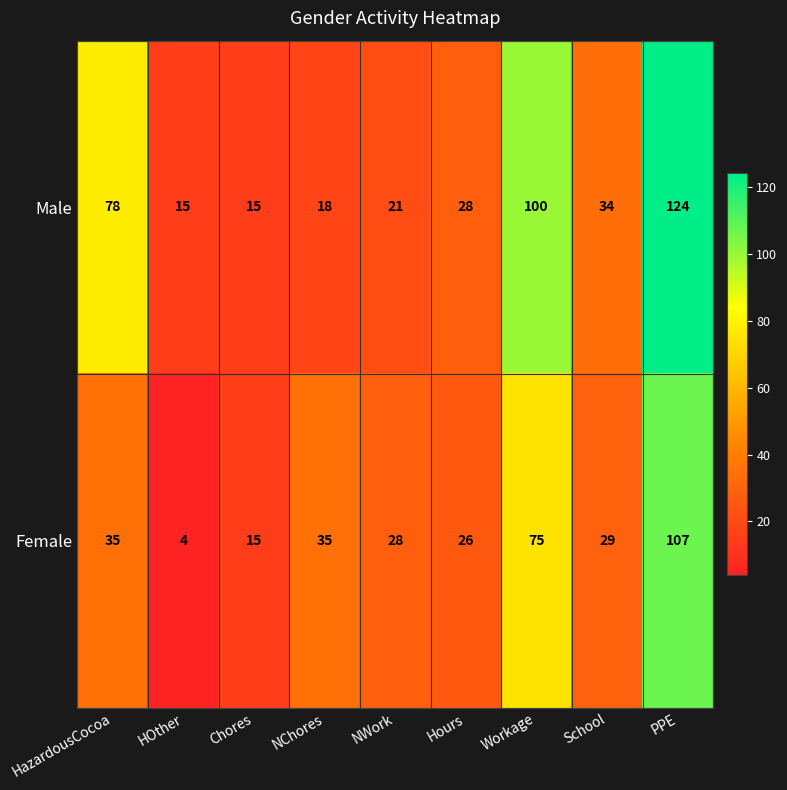

What is the average value of the Male series?

48